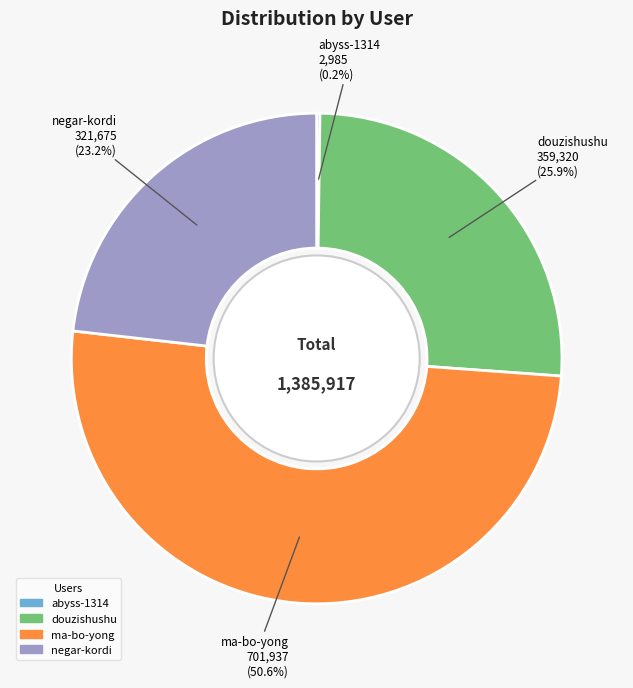

How much of the chart is everything except douzishushu?

74.1%